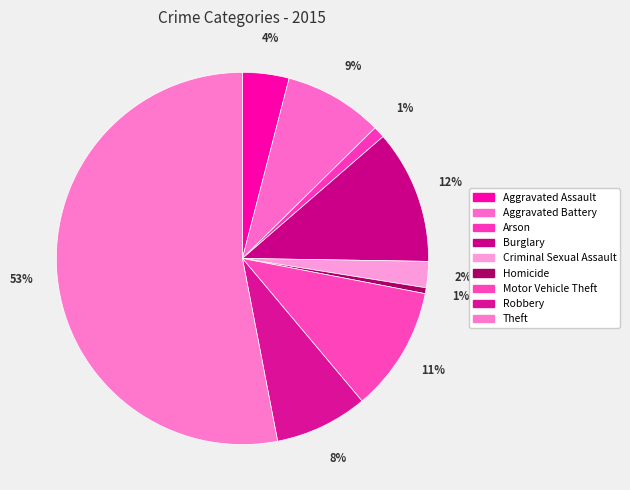

Is the sum of Homicide and Criminal Sexual Assault greater than half?

No